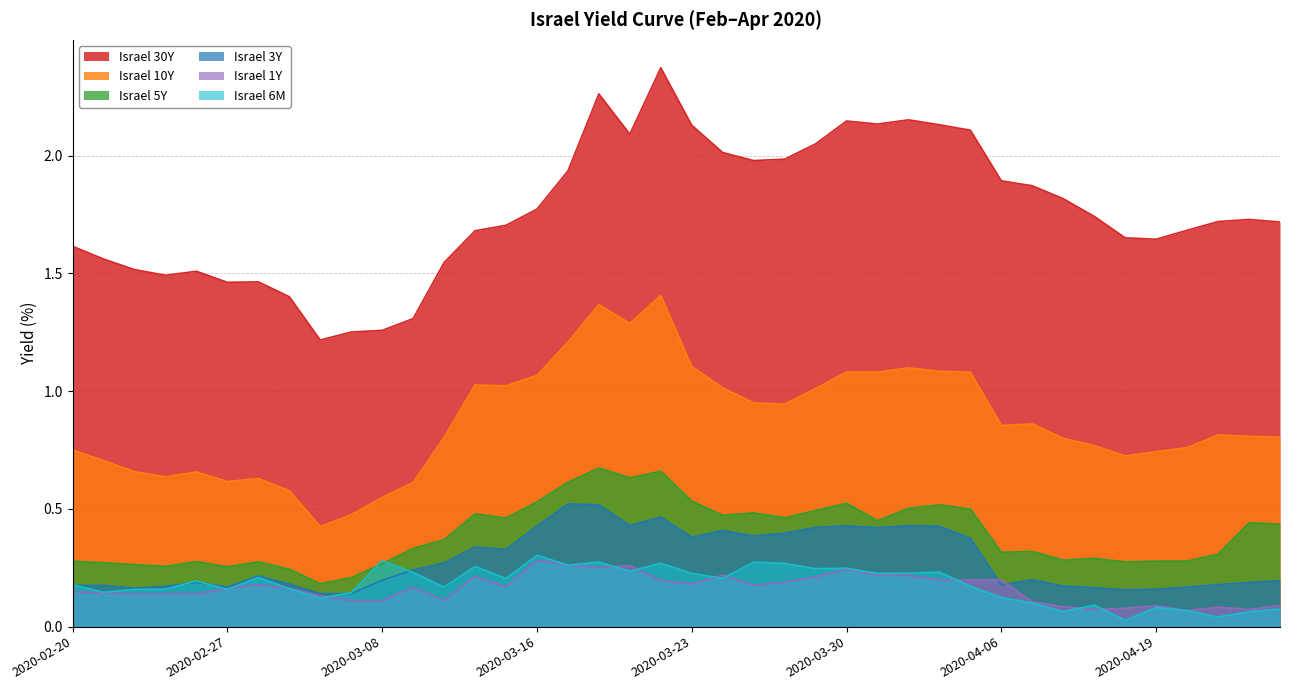

What is the lowest value of the Israel 30Y series?

1.2